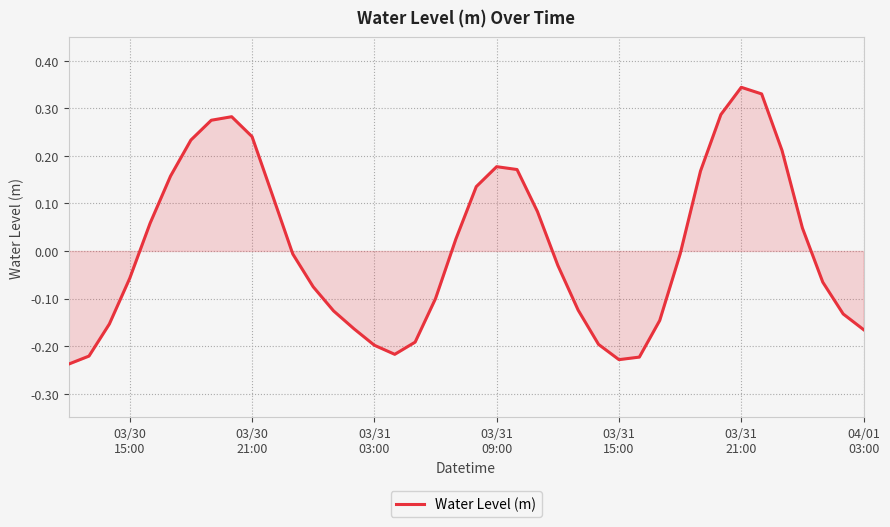

How many values are above zero?

18